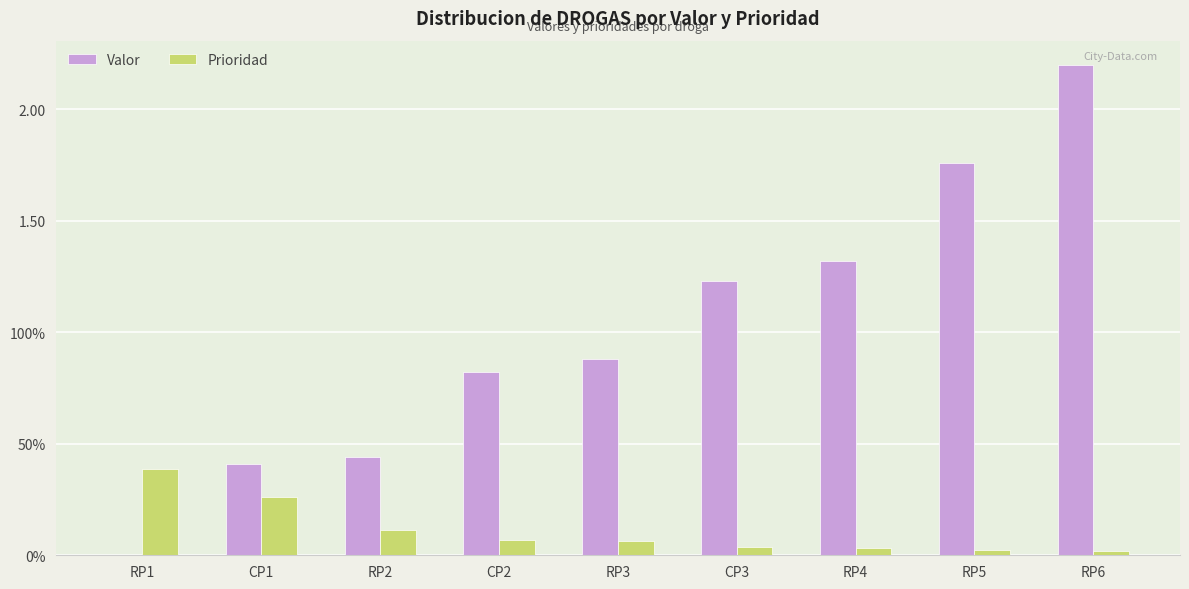

The value of Prioridad at RP3 is 0.1. True or false?

True